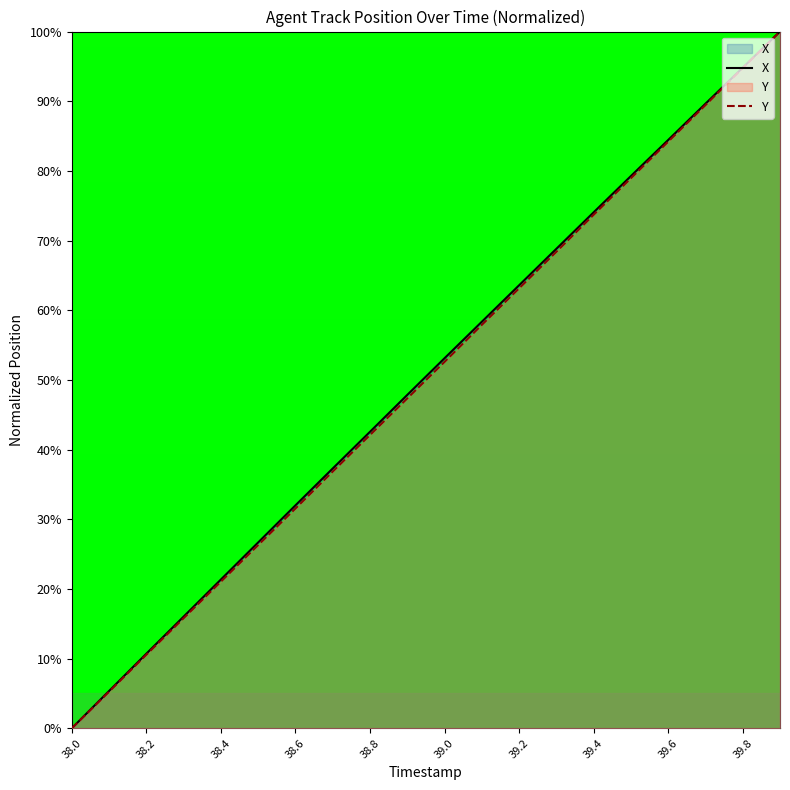

Reading left to right, what are all the values shown in this chart?

X: 0.0	5.4	10.7	16.0	21.3	26.7	32.0	37.3	42.6	47.8	53.1	58.3	63.6	68.8	74.1	79.3	84.4	89.6	94.8	100.0
Y: 0.0	5.2	10.6	15.8	21.0	26.3	31.5	36.9	42.1	47.3	52.6	57.9	63.1	68.4	73.7	79.0	84.2	89.4	94.8	100.0